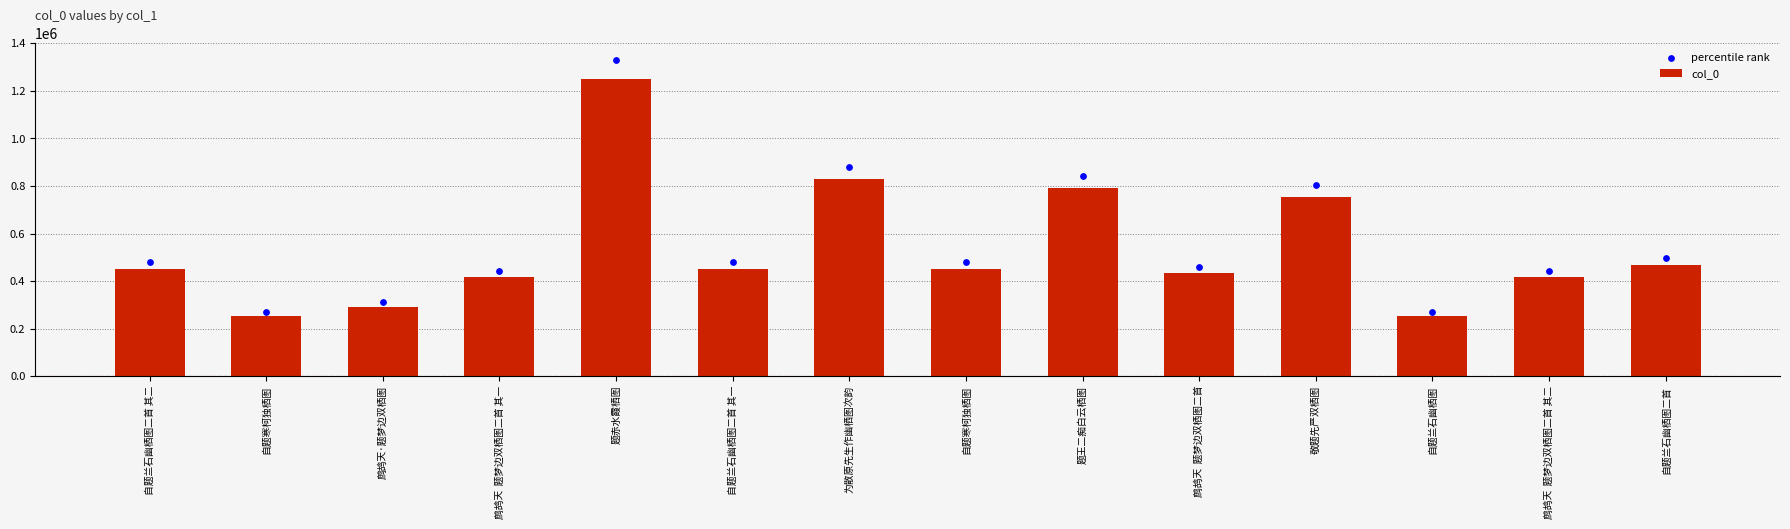

Which series has the widest spread of Y values?

percentile rank